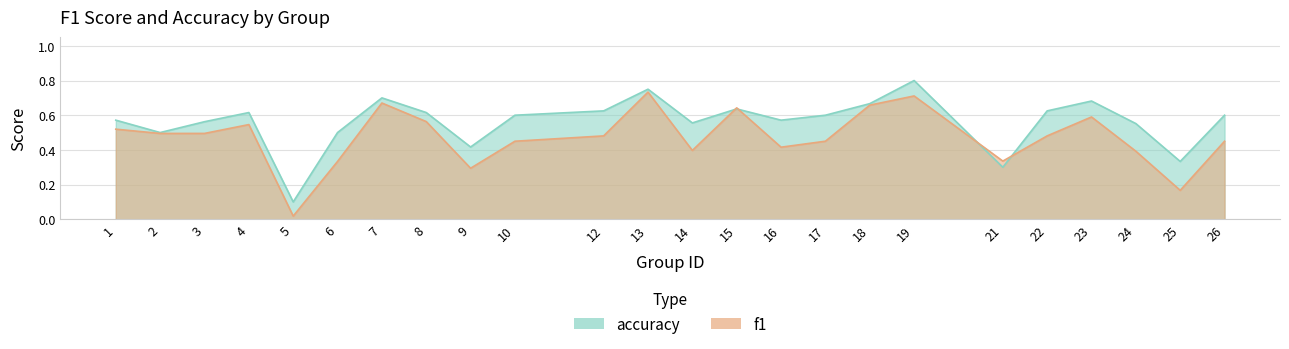

True or false: f1 has a value of 0.5 at 10.

True